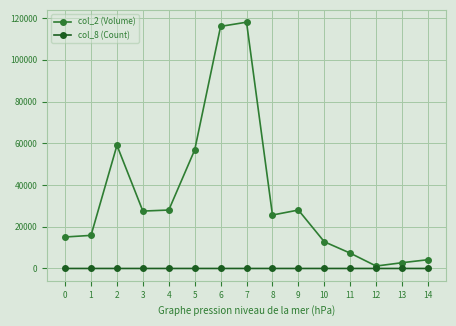

What is the greatest value displayed?

118000